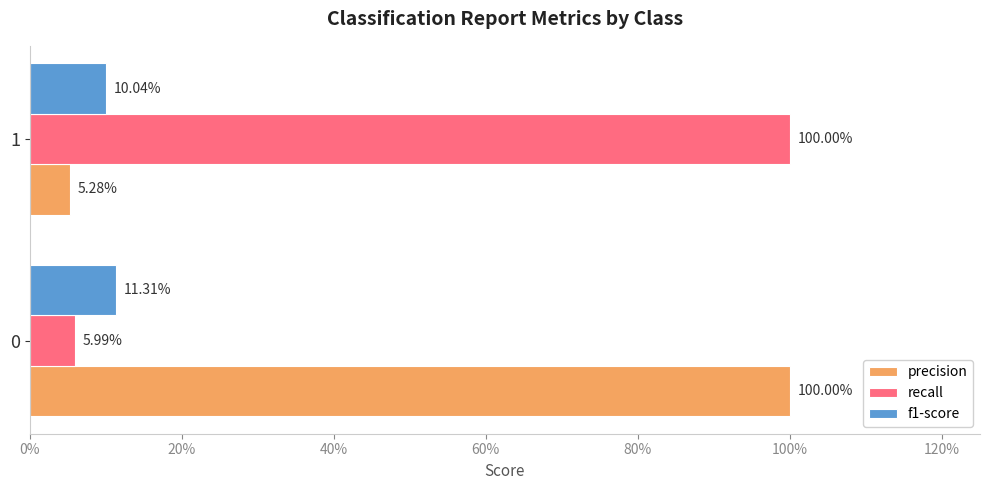

What are all the series names shown in the legend?

precision, recall, f1-score